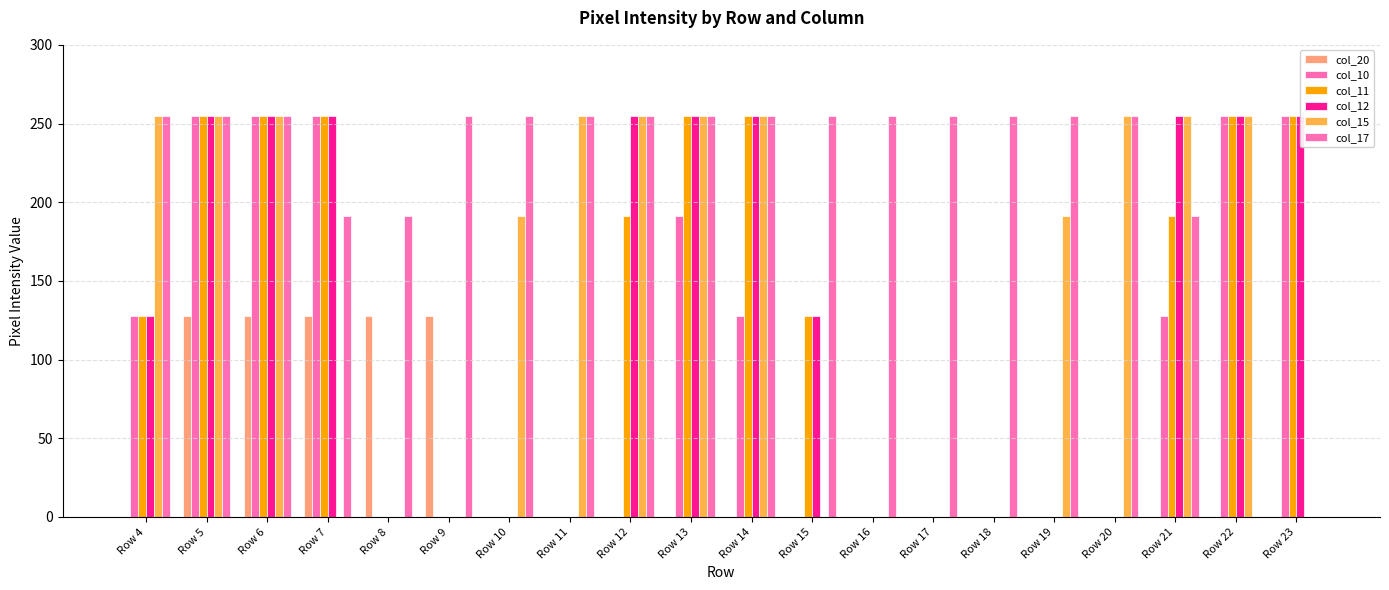

Is it true that col_12 equals 255 at Row 5?

True